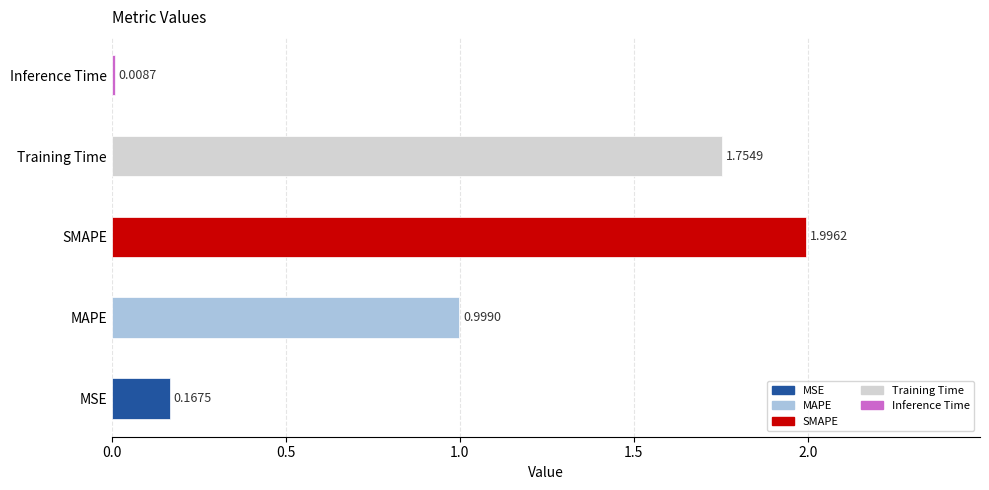

At which label is the value closest to 1?

MAPE